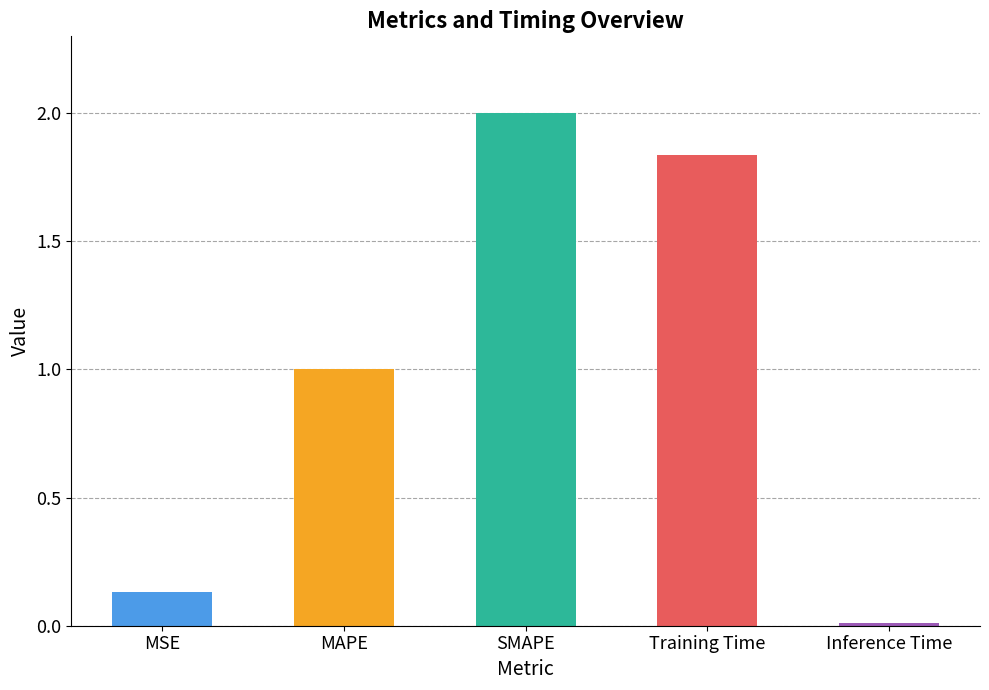

What is the sum of the values at MSE and Training Time?

2.0